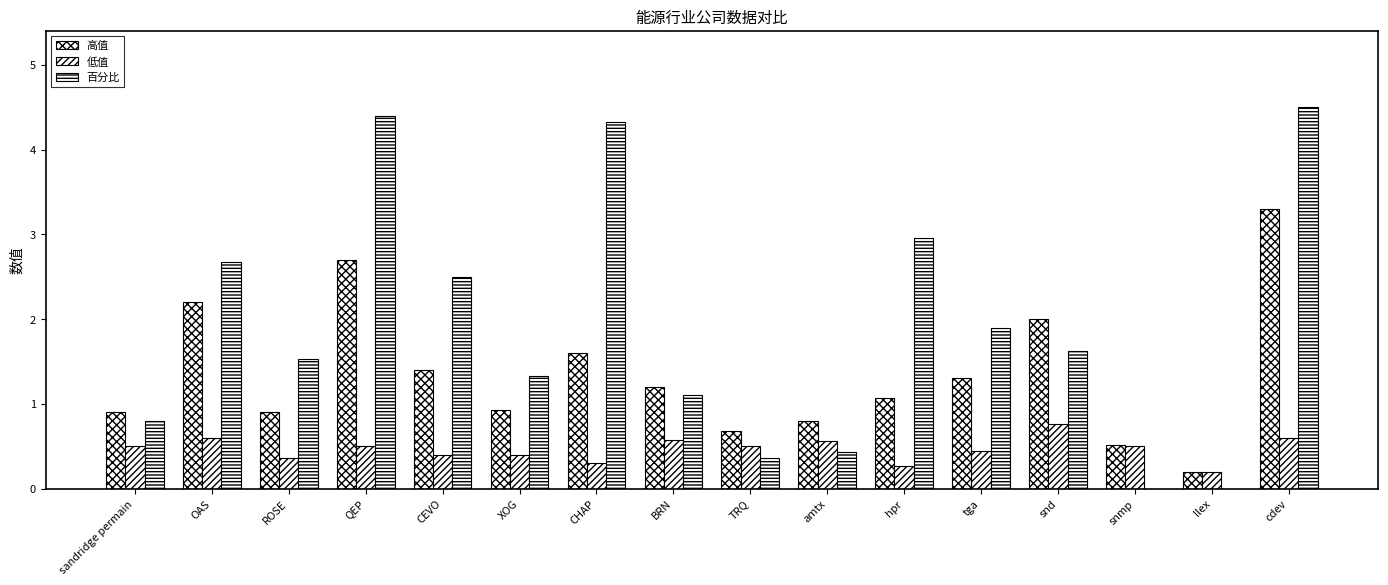

At which category does the chart reach its minimum across all series?

snmp